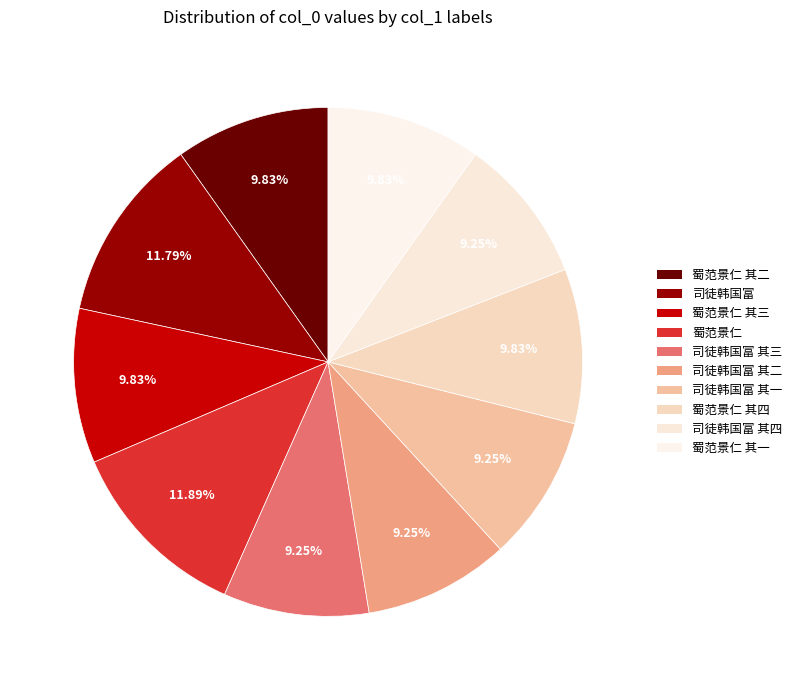

How many segments does this pie chart have?

10